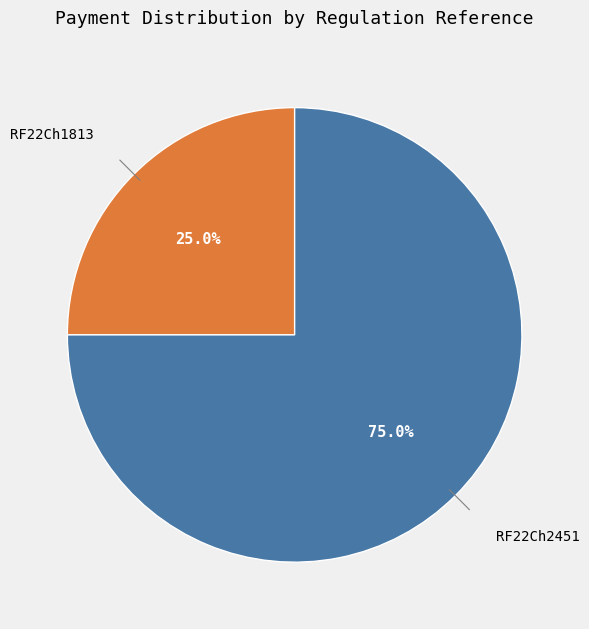

Count the number of slices in the pie.

2